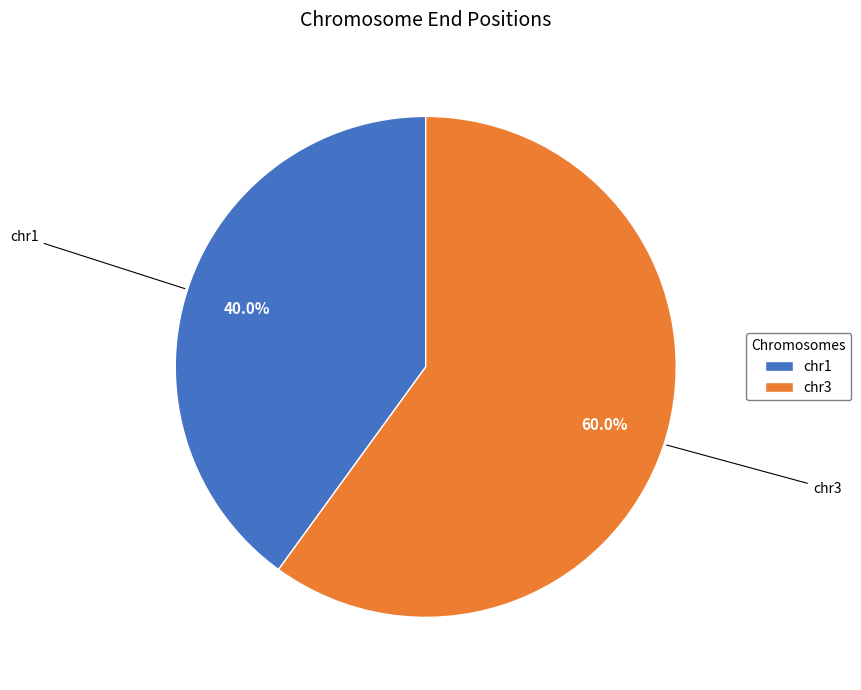

Rank the categories by value from highest to lowest.

chr3, chr1